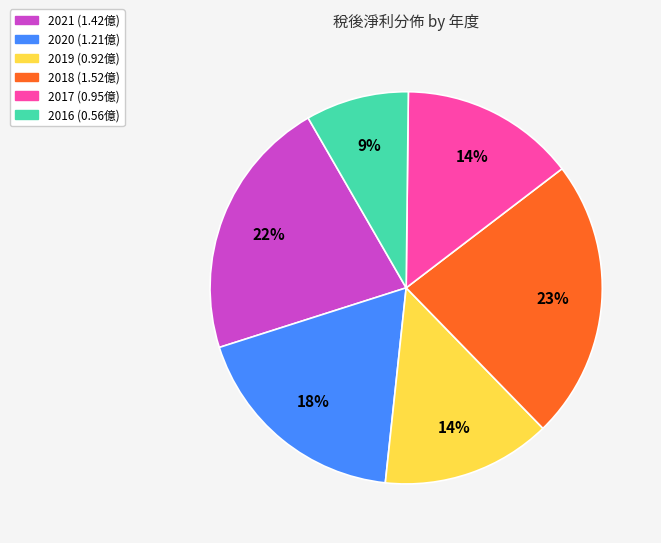

To the nearest percent, what is the average slice percentage?

17%